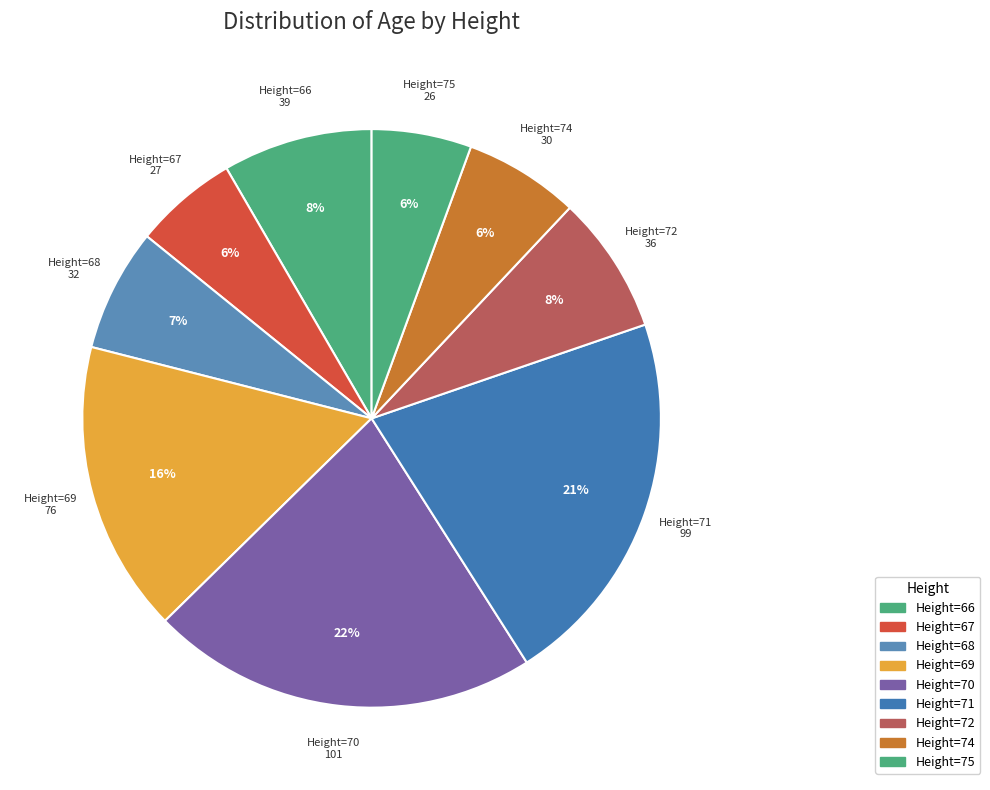

What is the largest slice in the pie chart?

70